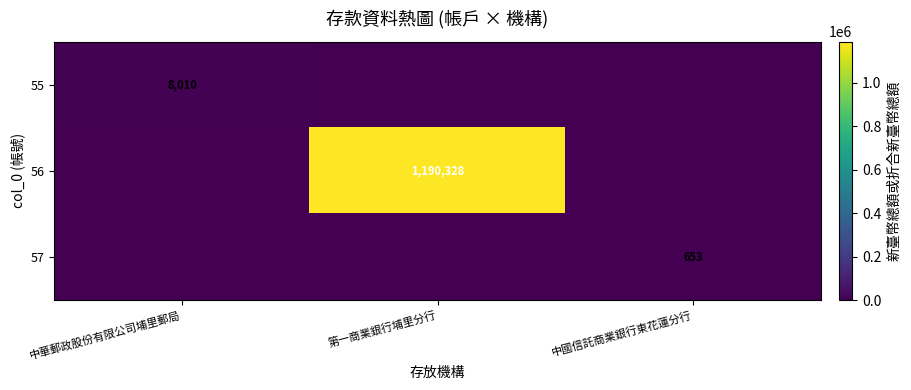

Is it true that 56 equals 1190328 at 第一商業銀行埔里分行?

True